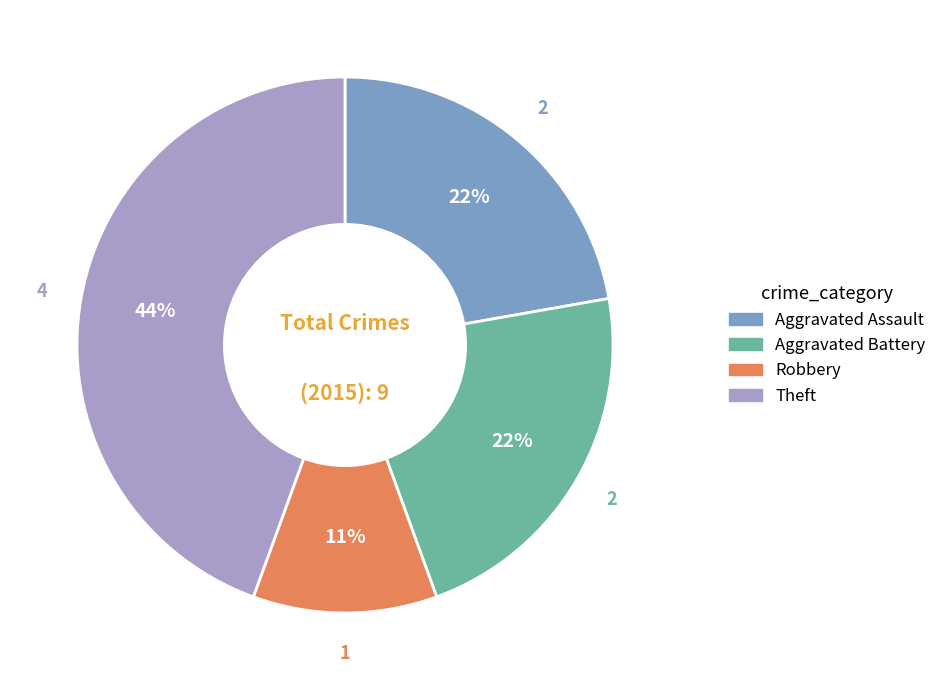

To the nearest percent, what is the difference between the largest and smallest slice percentages?

33%